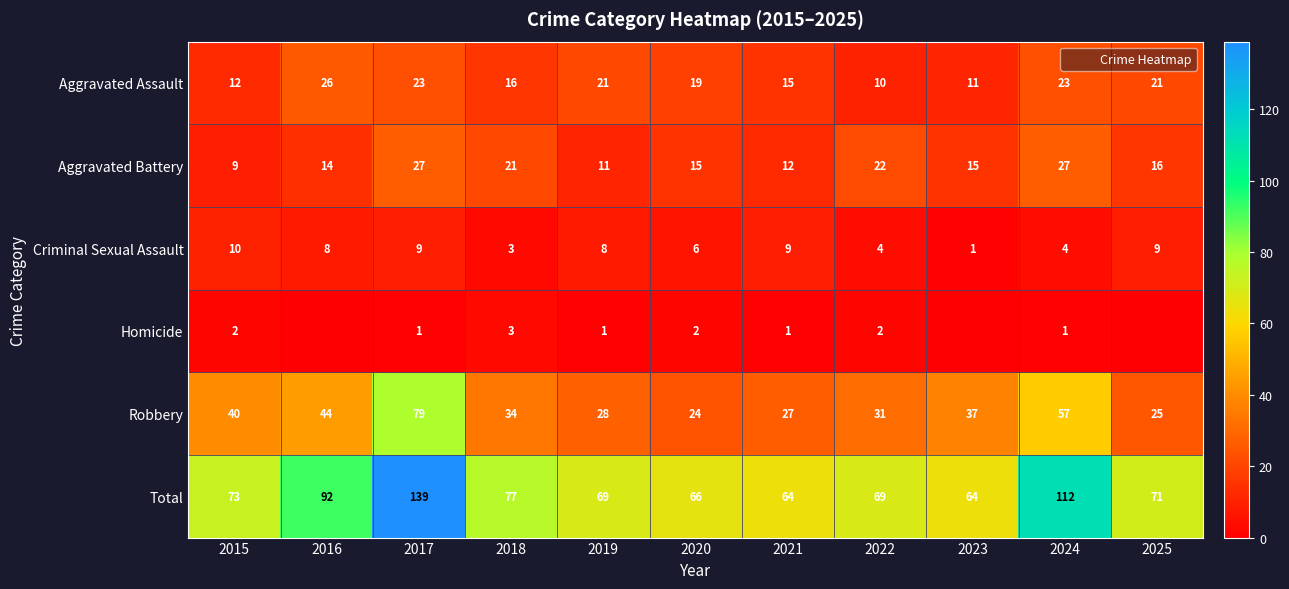

What is the spread (max minus min) of values at 2025?

71